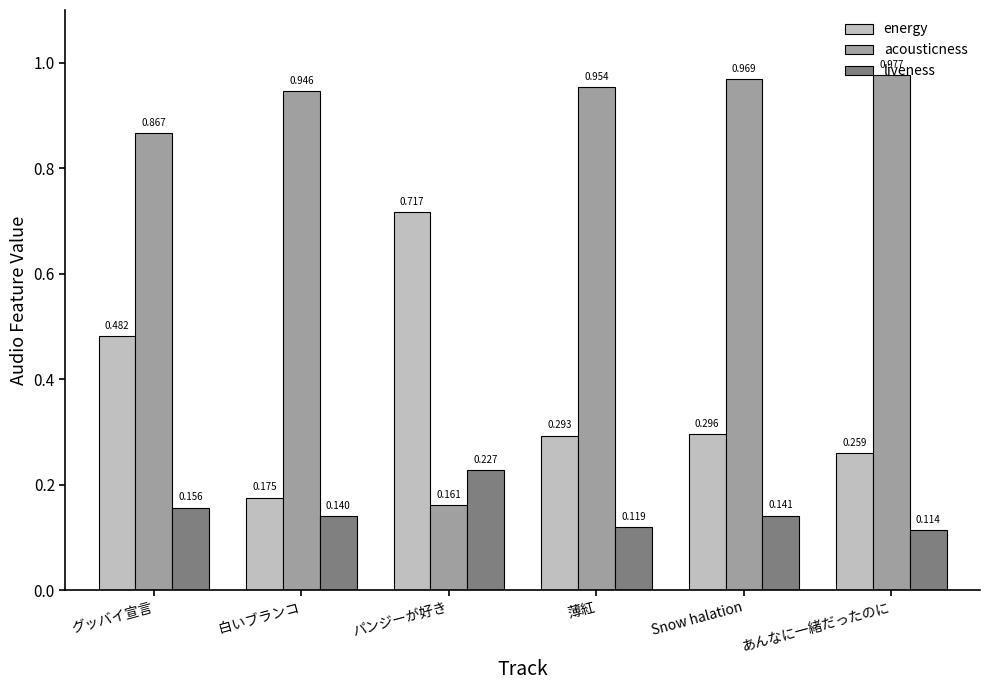

List the labels in order of acousticness value, largest first.

あんなに一緒だったのに, Snow halation, 薄紅, 白いブランコ, グッバイ宣言, パンジーが好き